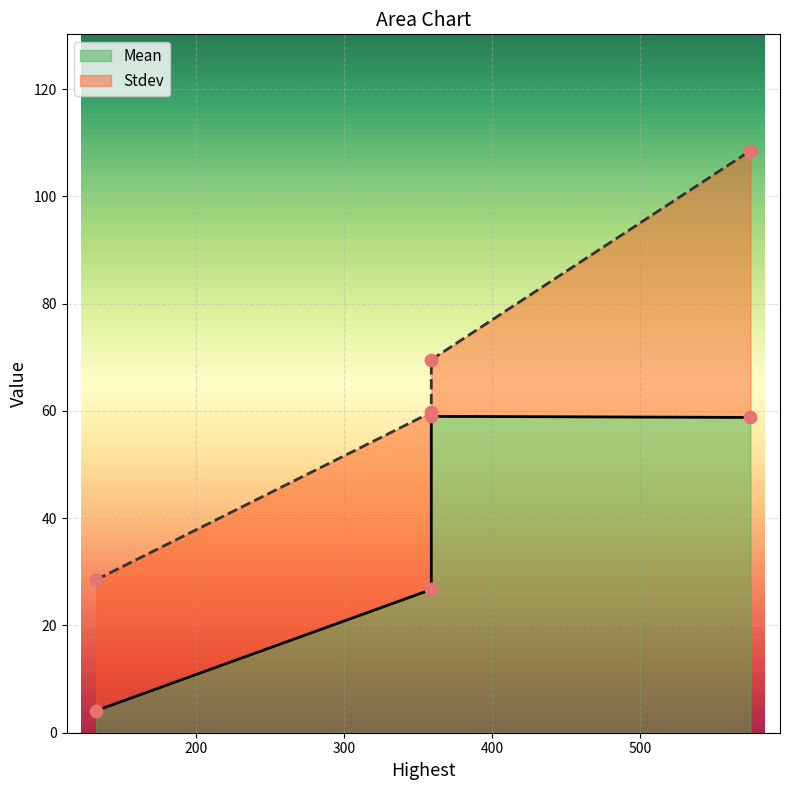

At how many categories does at least one series exceed 79?

1